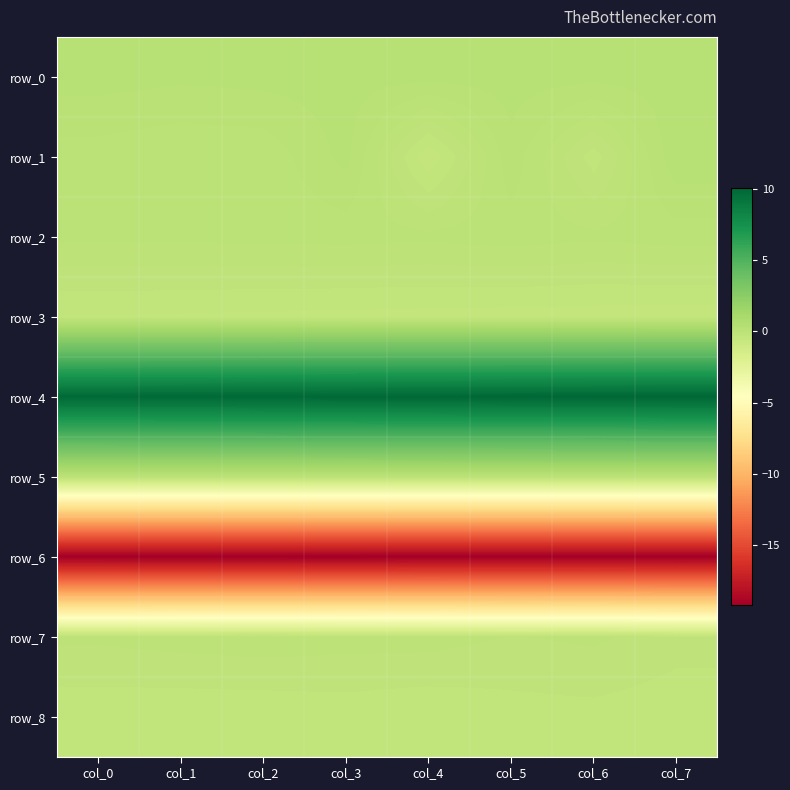

Which has a higher value, col_4 or col_6?

col_4